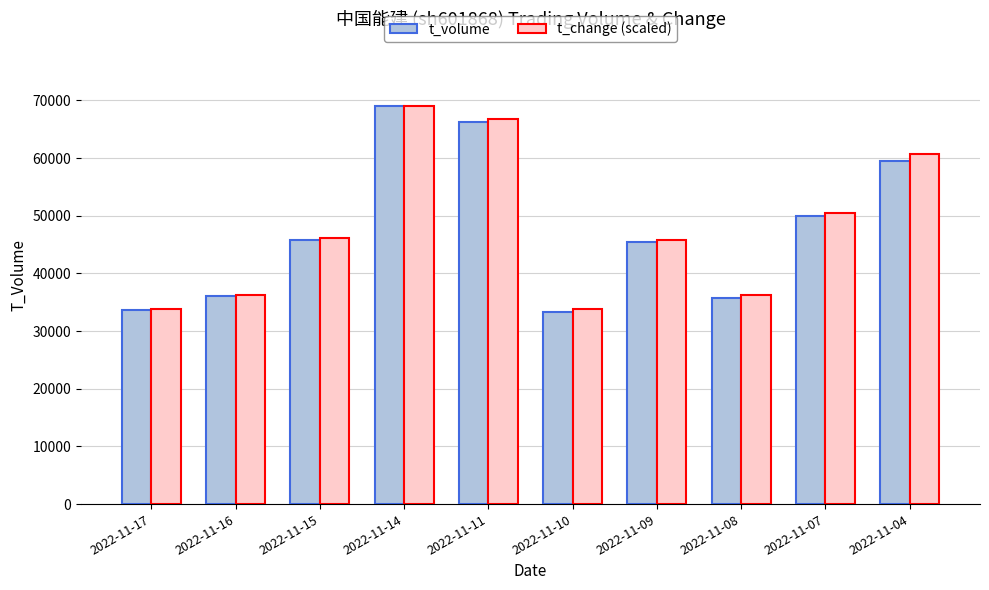

At how many categories does at least one series exceed 51777?

3